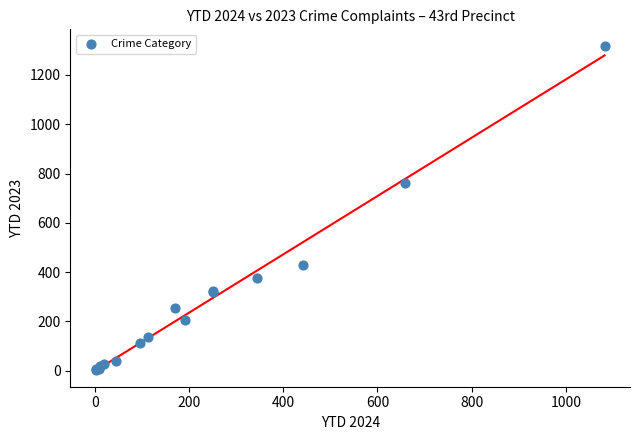

What Y value in the scatter plot is closest to 660?

761